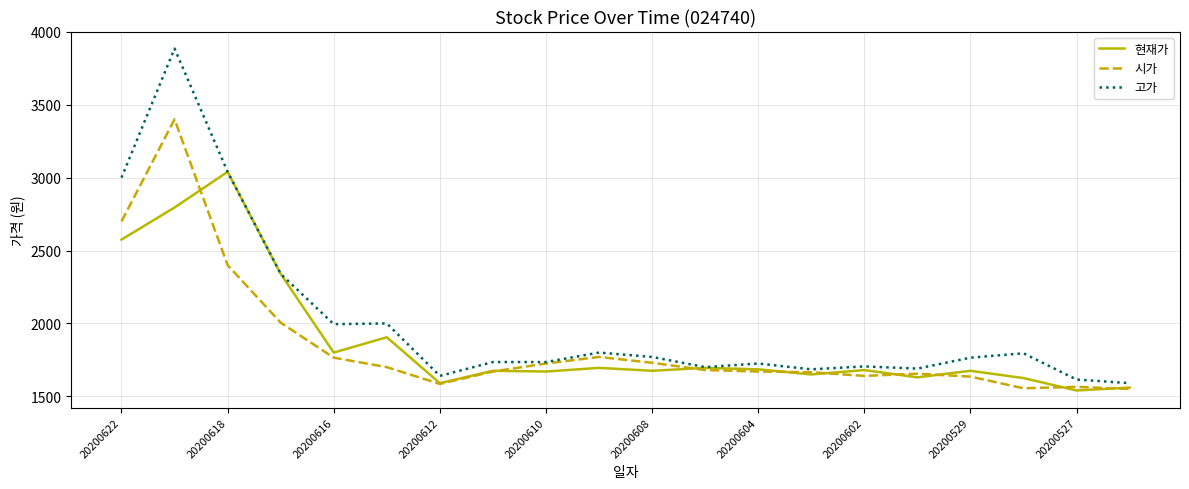

Which series has the largest range (max minus min)?

고가